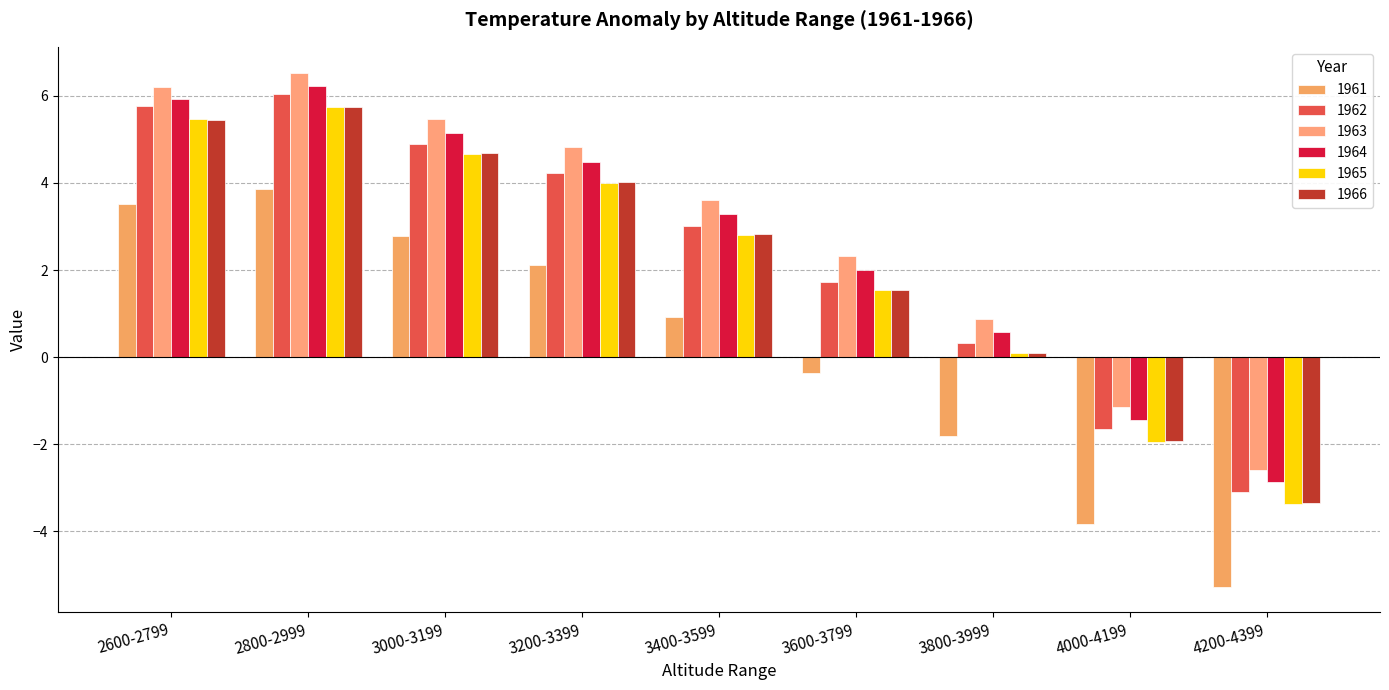

How many values in the 1963 series are below 3?

4